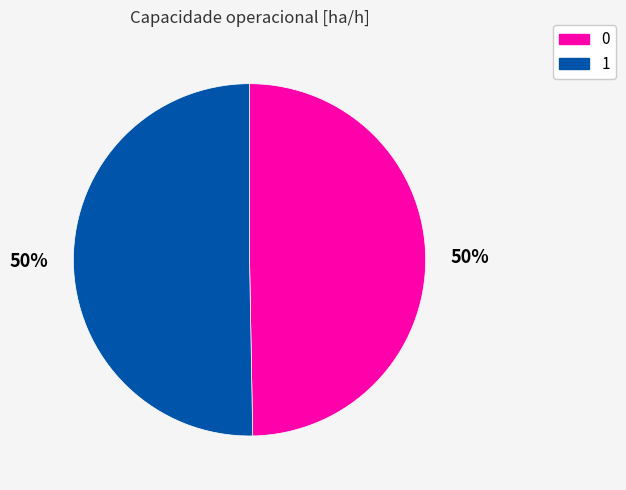

Do 0 and 1 together represent more than half of the pie?

Yes